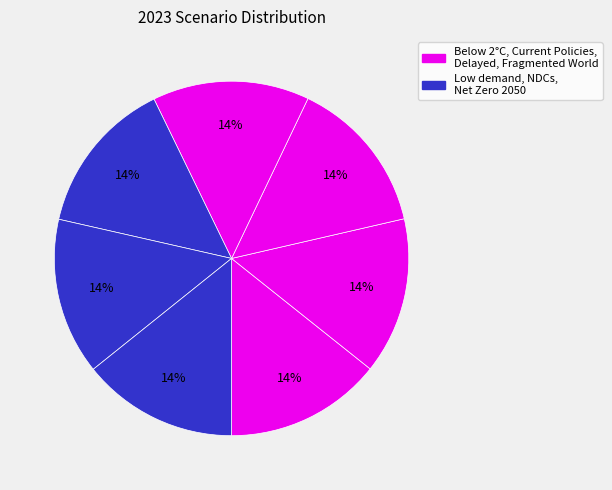

To the nearest percent, what is the average slice percentage?

14%